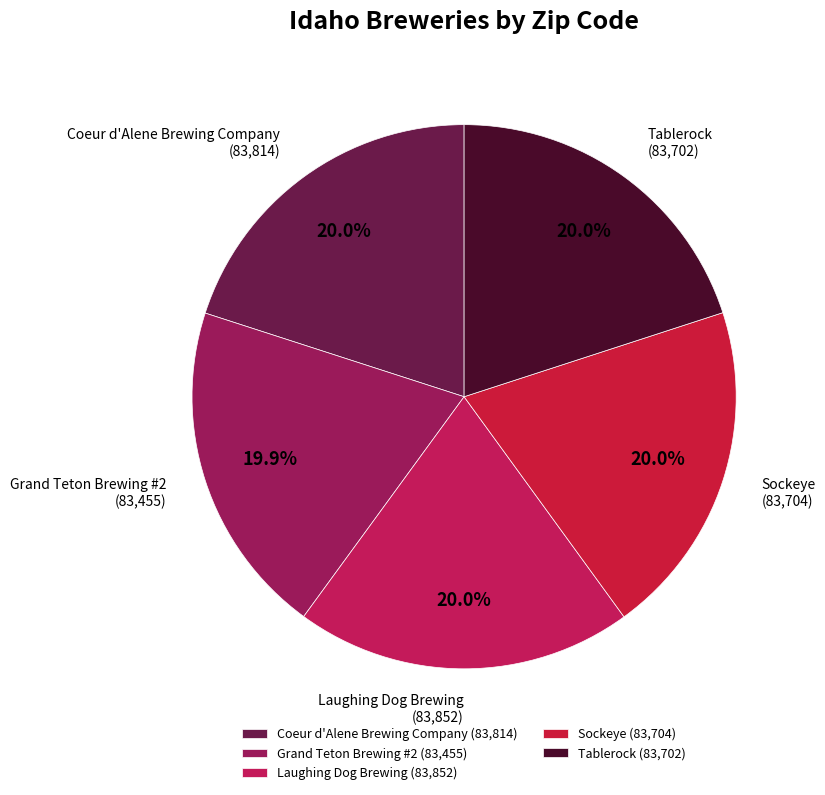

Is it true that Tablerock is 7% of the pie?

False